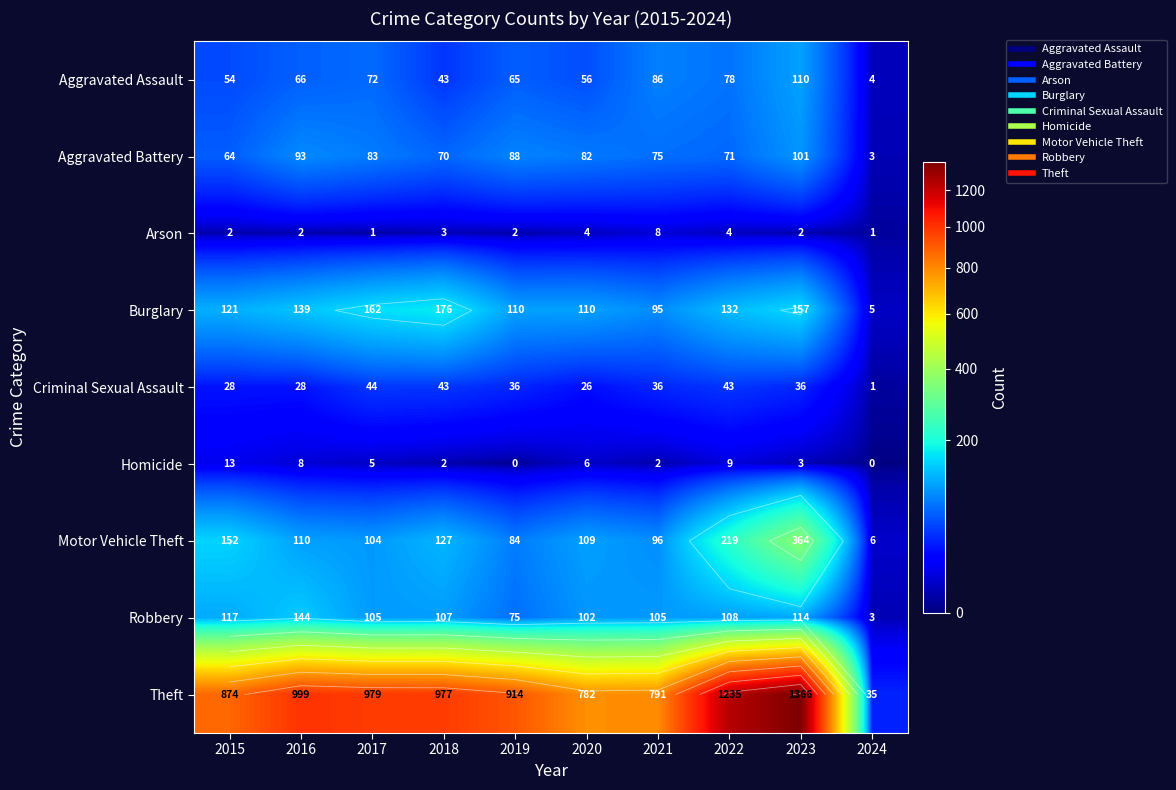

True or false: Theft has a value of 1235 at 2022.

True